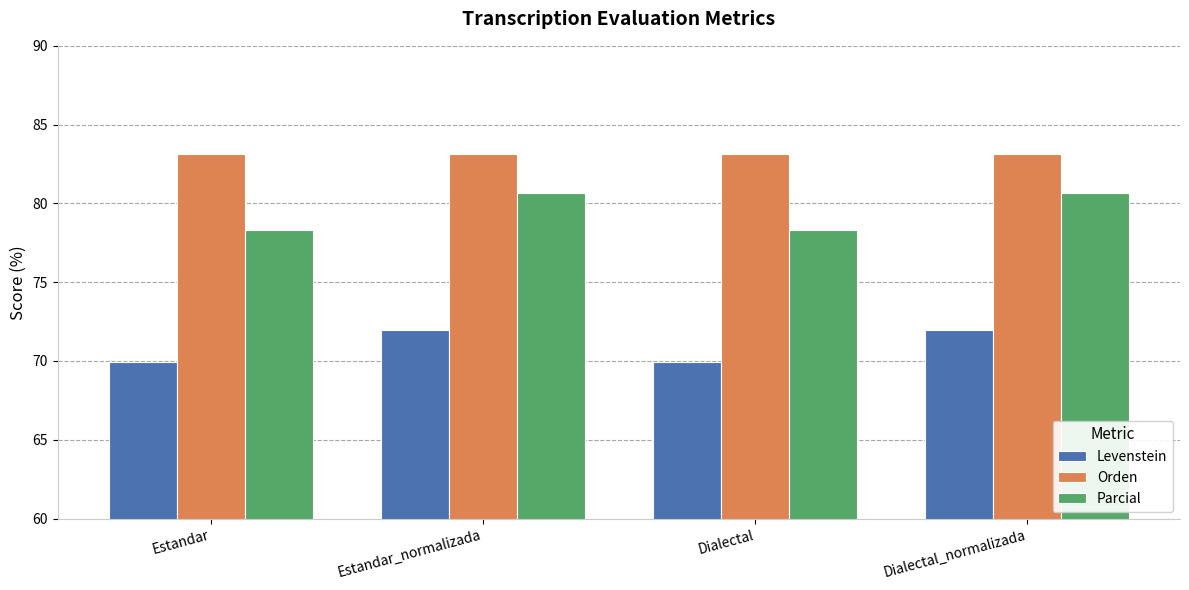

At how many categories does at least one series exceed 78?

4